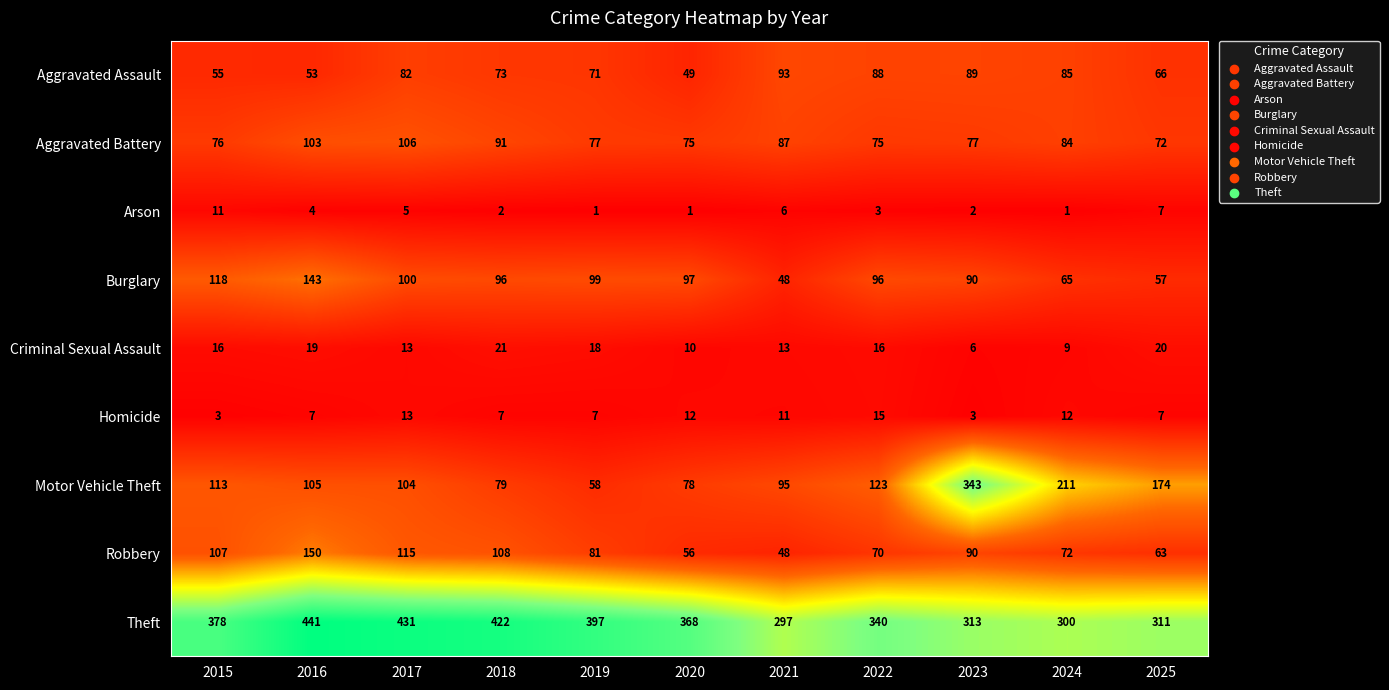

What is the average value of the Homicide series?

9